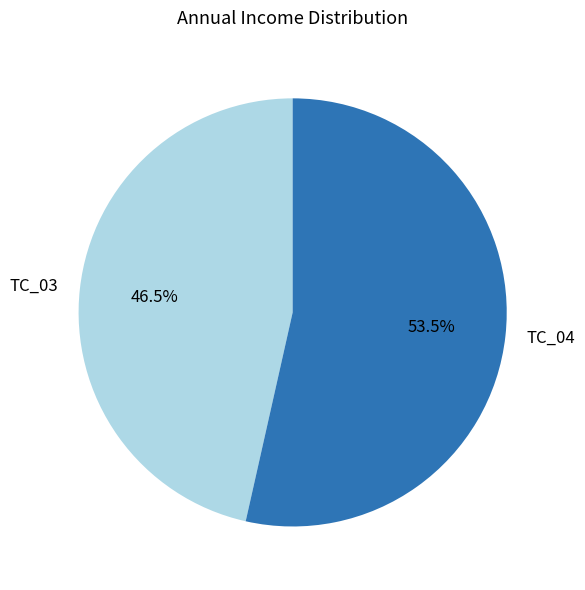

To the nearest percent, what is the average slice percentage?

50%